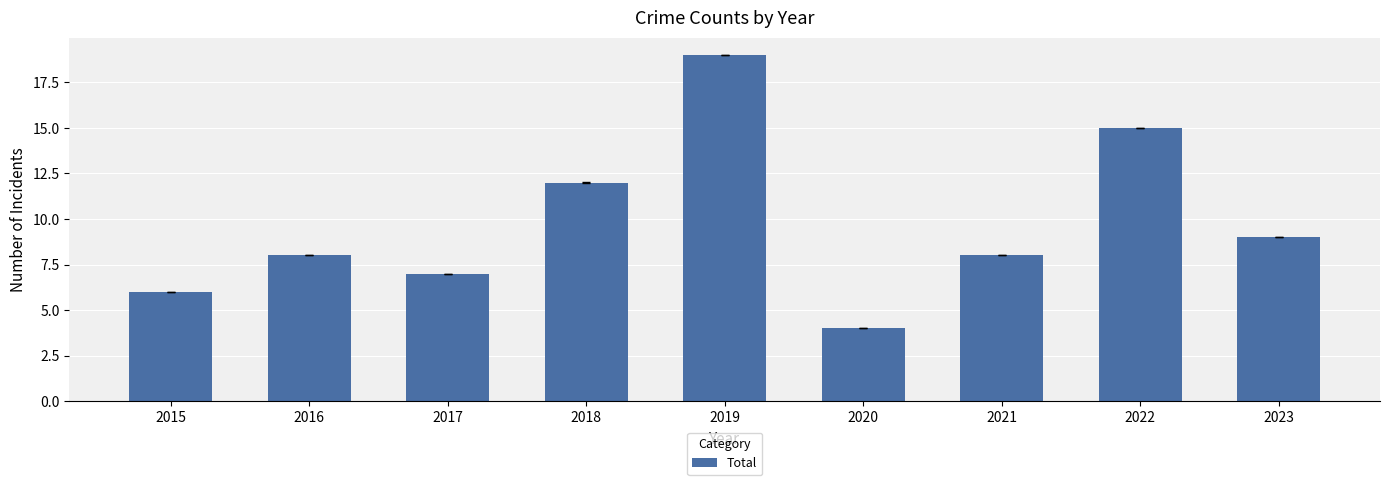

The chart shows a value of 3 at 2023. True or false?

False